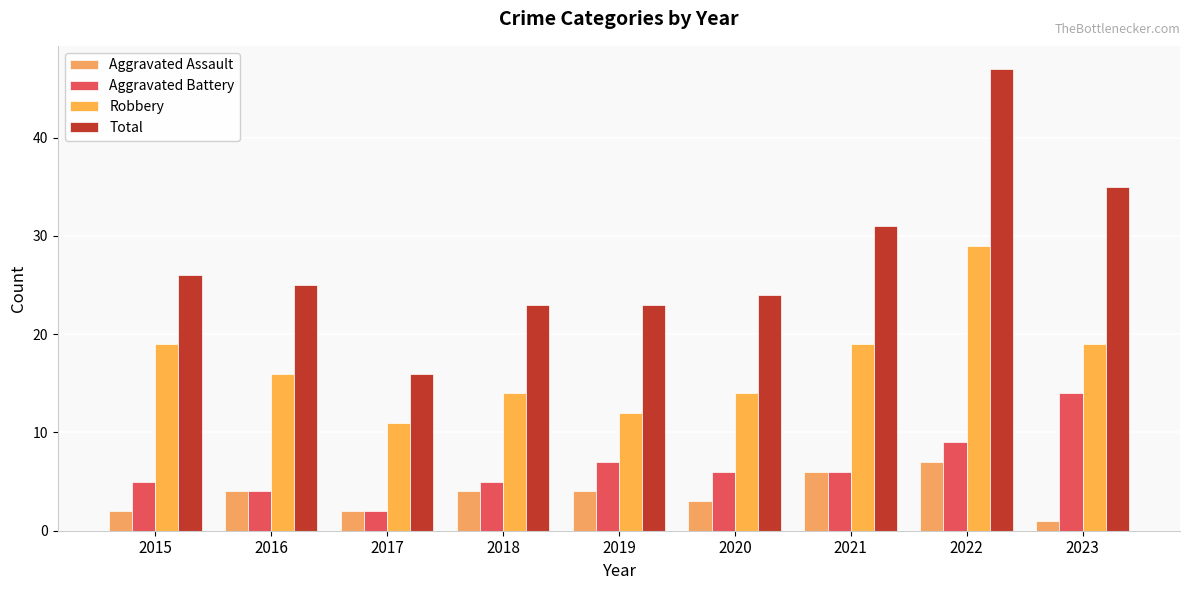

Which series has the largest range (max minus min)?

Total